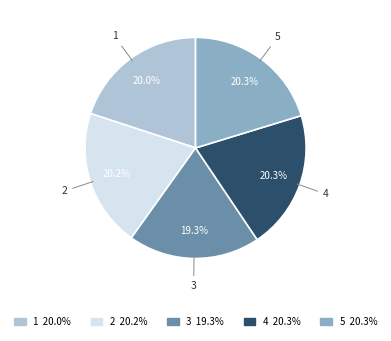

Is there any slice that represents more than half of the pie?

No